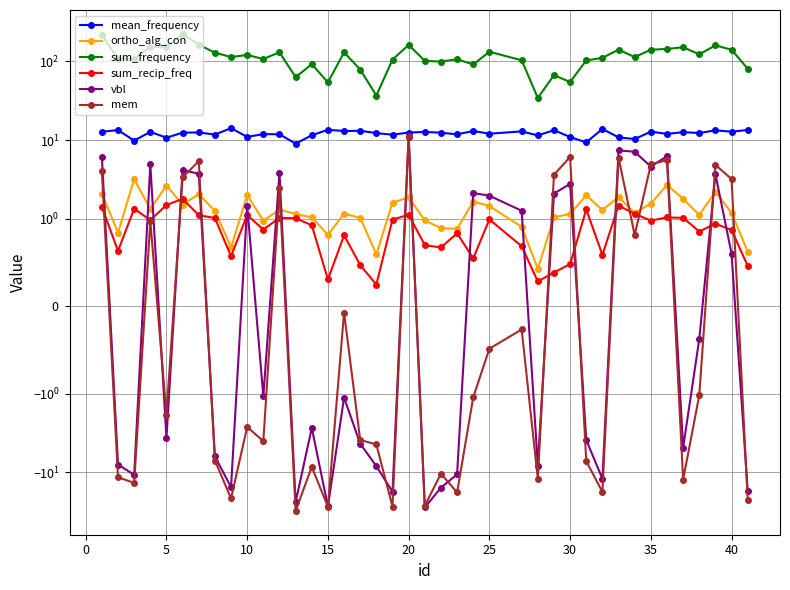

What are all the series names shown in the legend?

mean_frequency, ortho_alg_con, sum_frequency, sum_recip_freq, vbl, mem